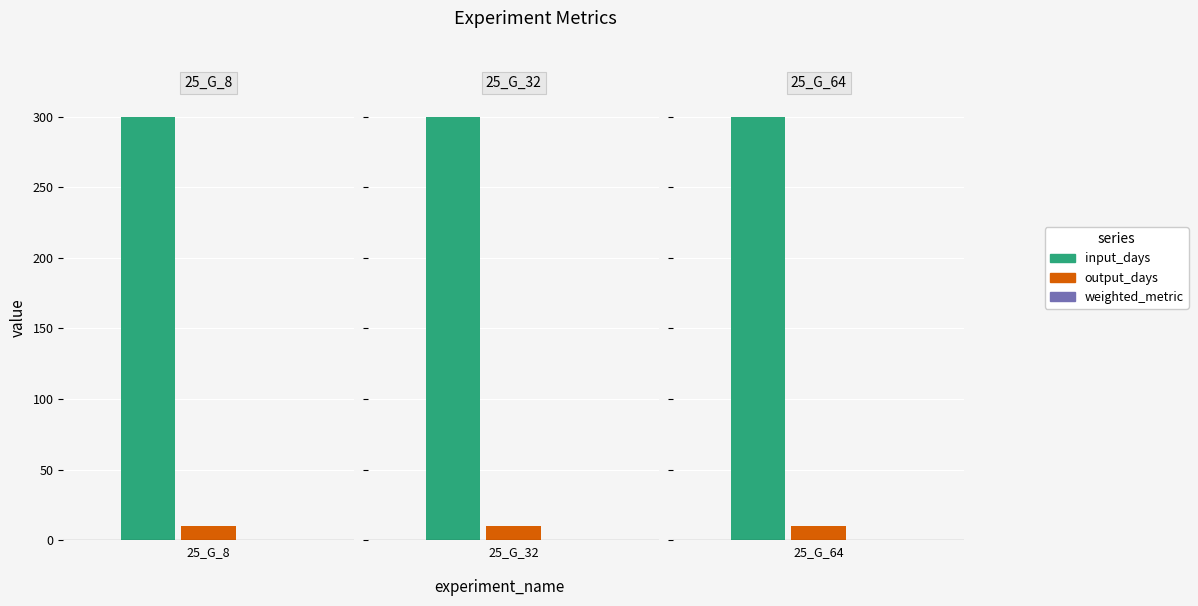

Does the chart contain any negative values?

No